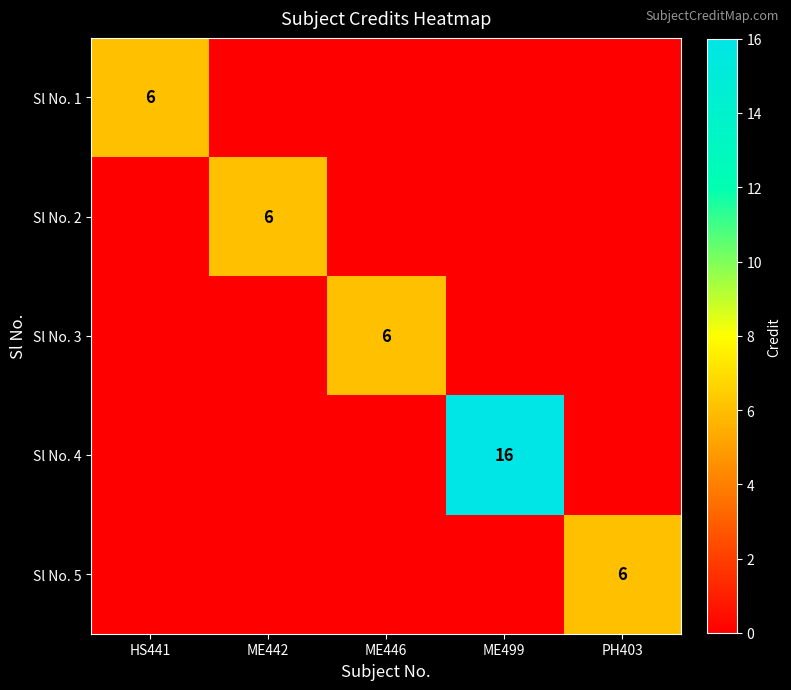

The Sl No. 5 series shows 6 at PH403. True or false?

True